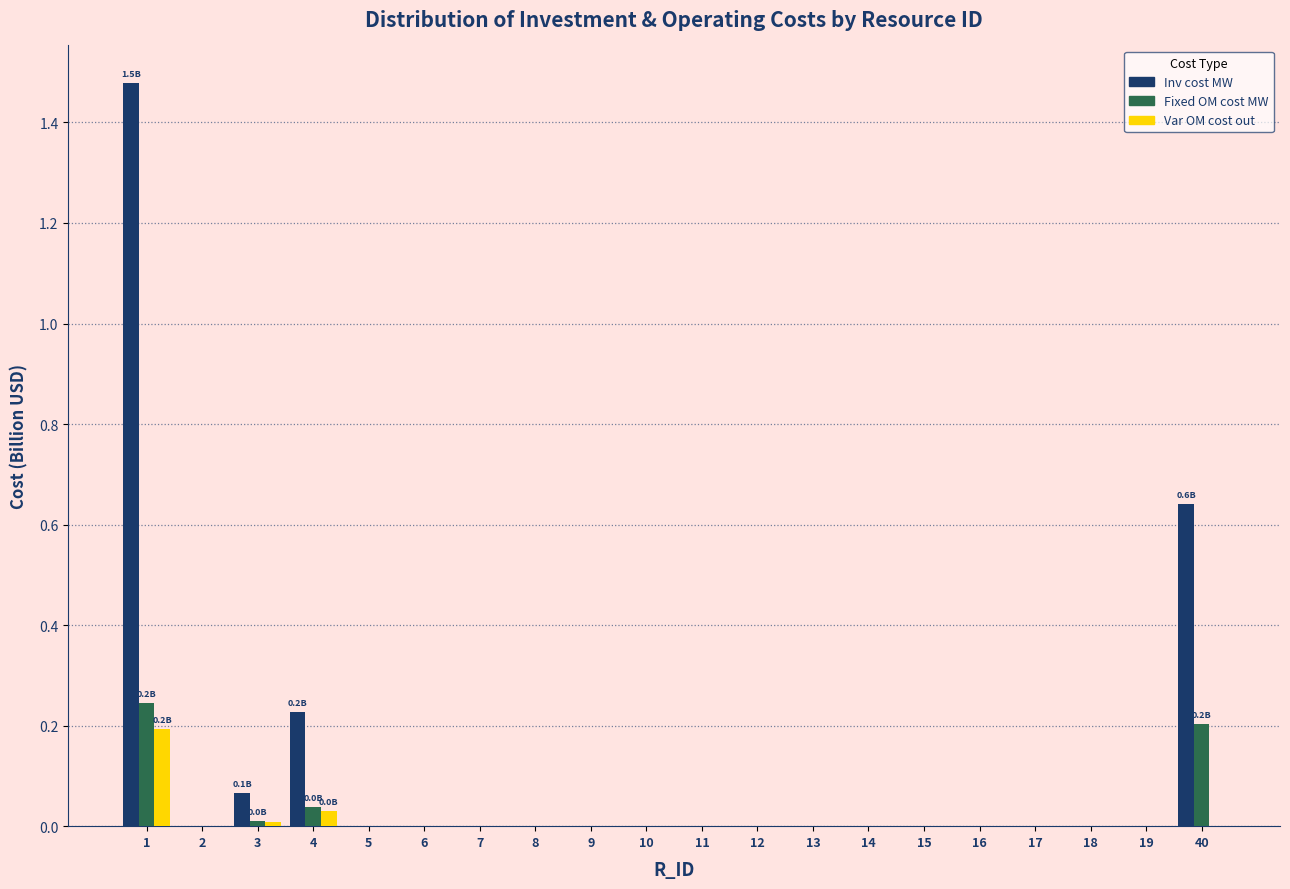

Which series has the largest total across all categories?

Inv cost MW